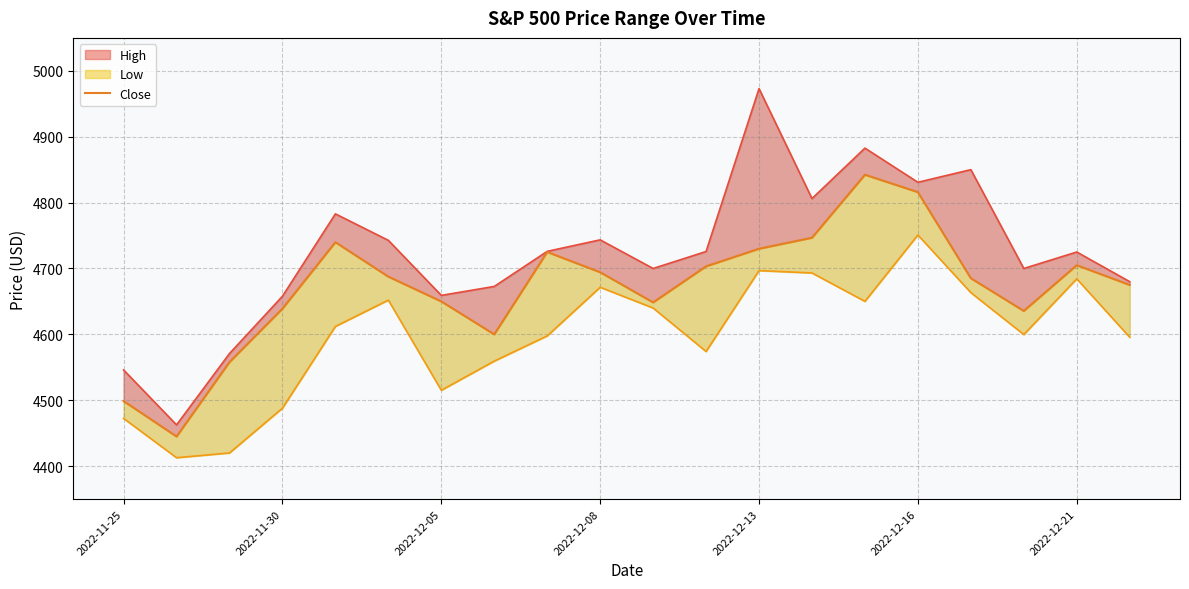

What is the change in value from 2022-12-21 to 17?

-14.4